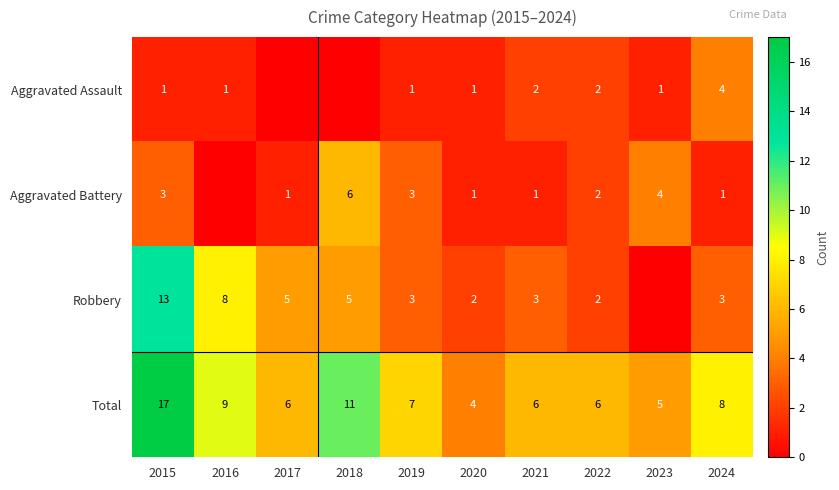

Where does the Total series first go above 7?

2015